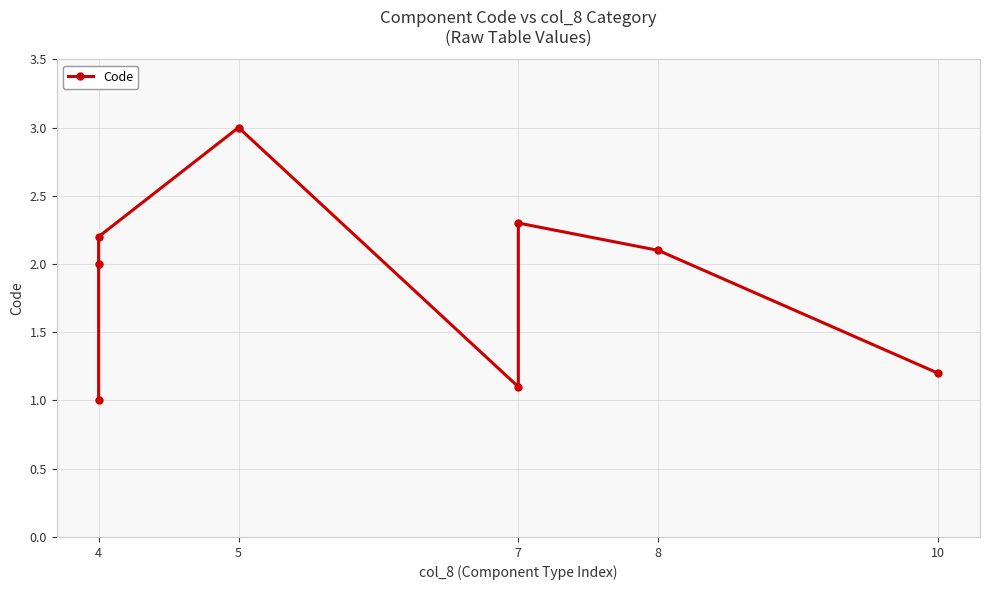

How many interior local peaks (higher than both neighbors) does the data have?

2